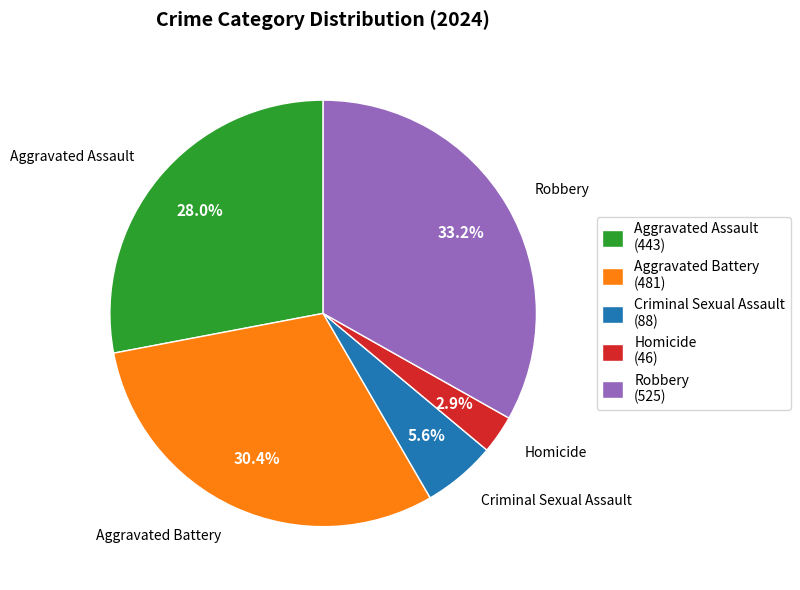

What percentage do Homicide (46) and Aggravated Battery (481) together represent?

33.3%